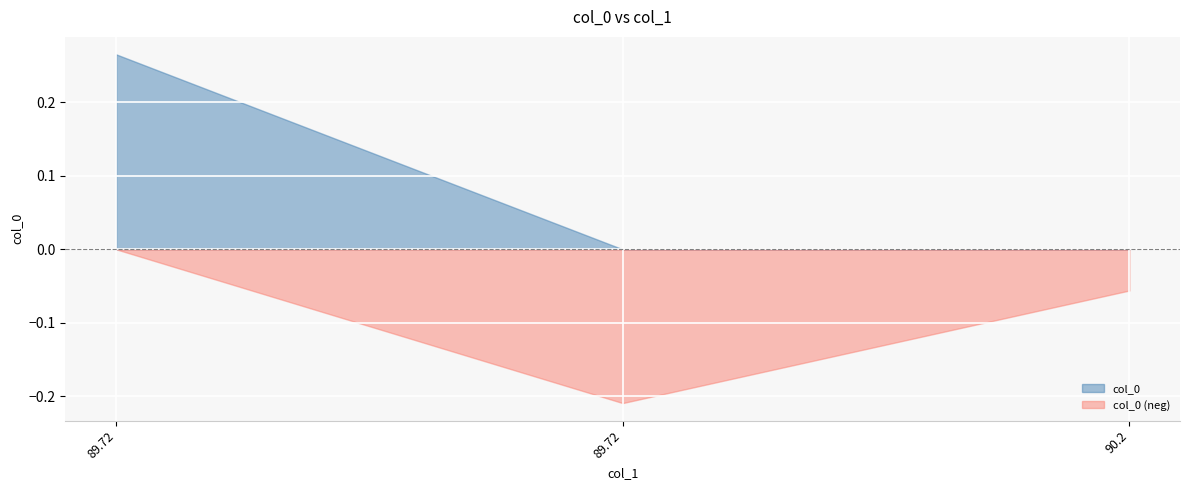

True or false: the data shows 44.8 at 89.72.

False